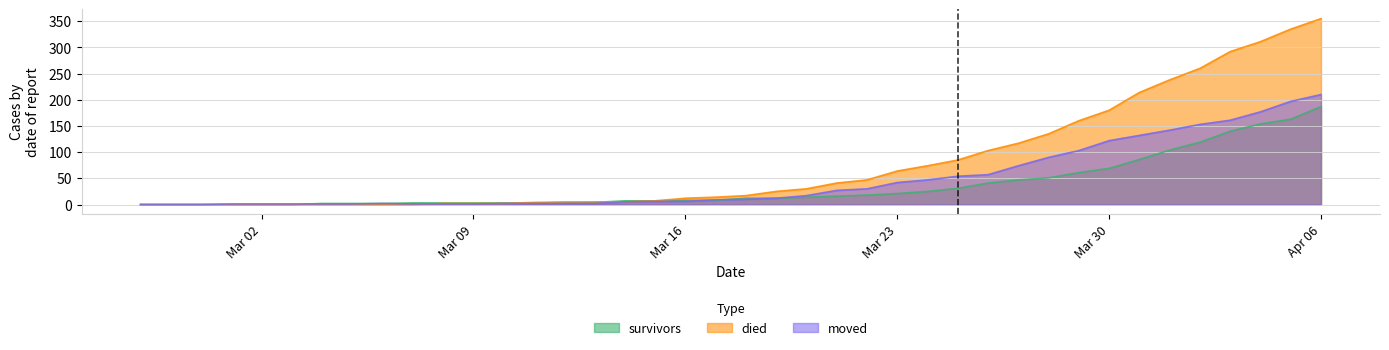

What are all the series names shown in the legend?

survivors, died, moved